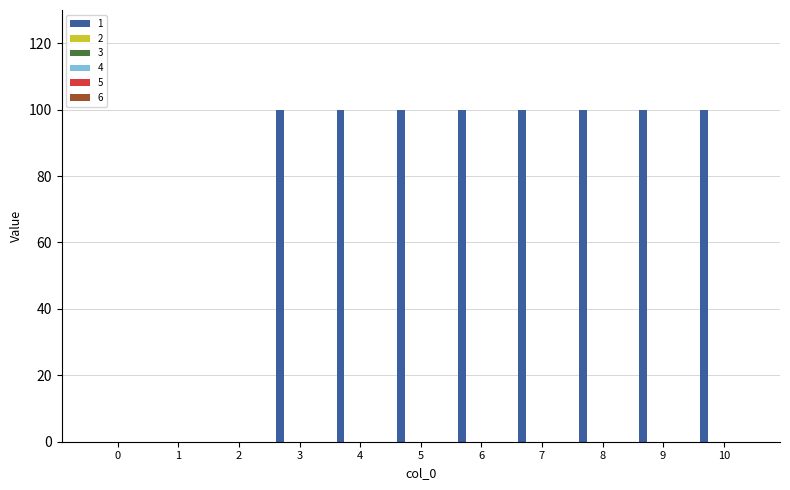

What is the greatest value displayed?

100